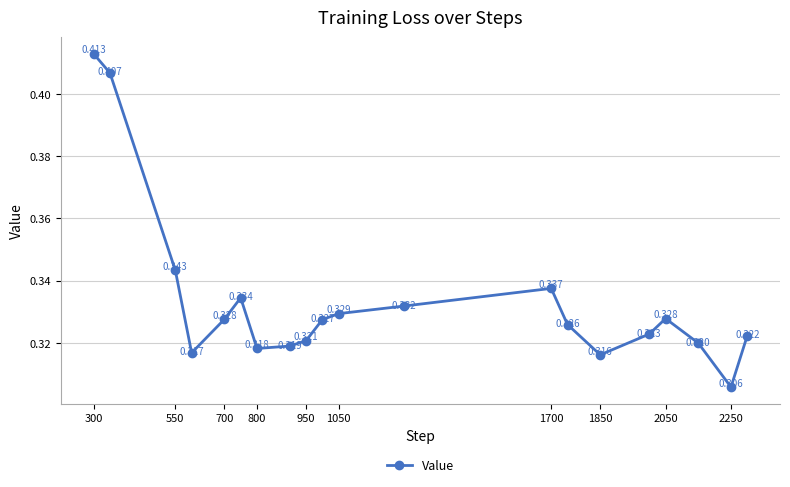

True or false: the data has more than 1 interior local peaks.

True